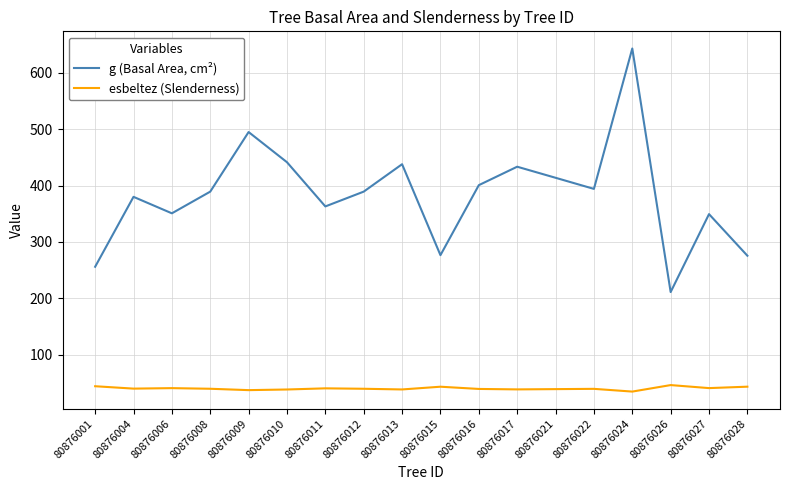

True or false: g (Basal Area, cm²) and esbeltez (Slenderness) cross at least once.

False